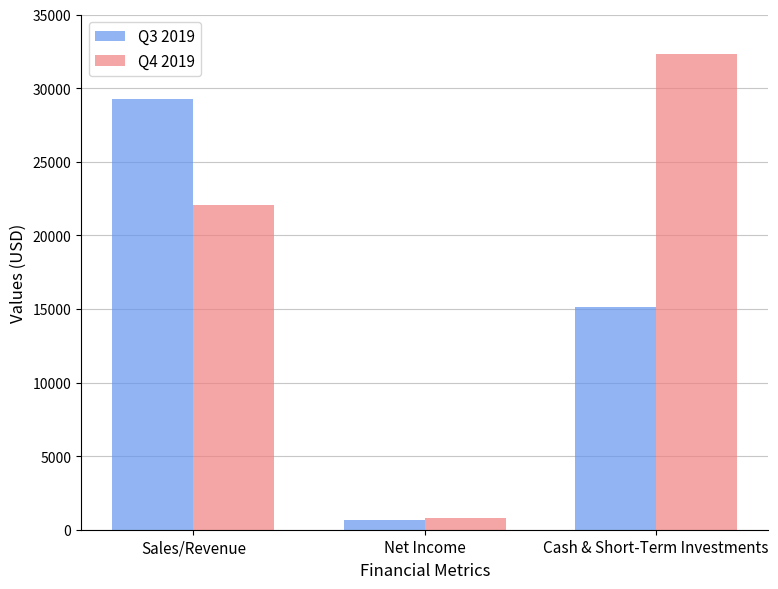

What is the average value of the Q3 2019 series?

15001.7